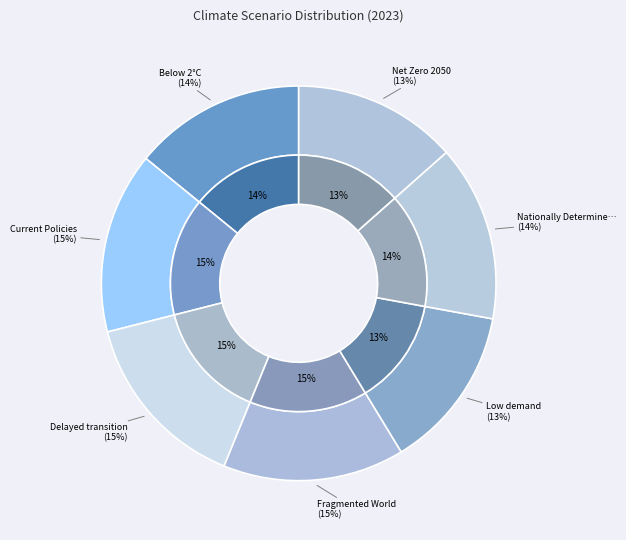

How much of the chart is everything except Current Policies?

85.1%